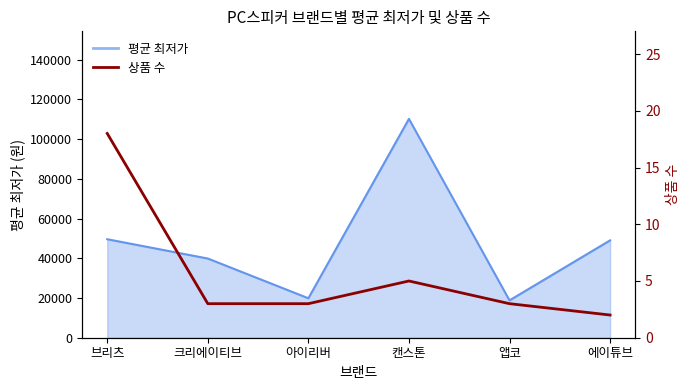

True or false: 평균 최저가 line has more than 2 points higher than both neighbors.

False